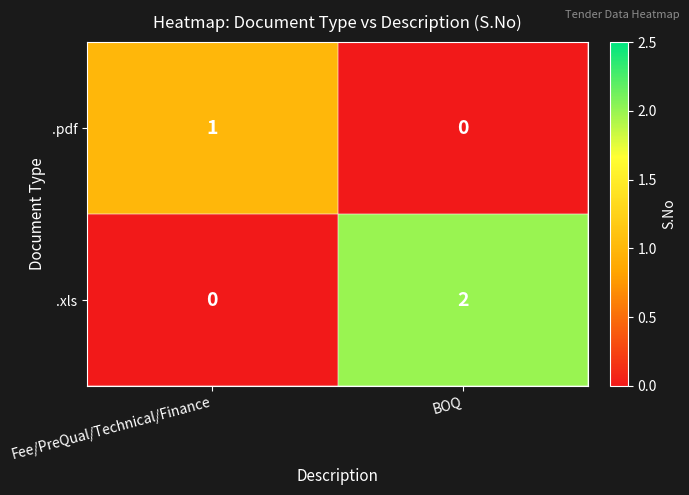

Reading left to right, list all the values displayed in this chart.

.pdf: Fee/PreQual/Technical/Finance=1	BOQ=0
.xls: Fee/PreQual/Technical/Finance=0	BOQ=2